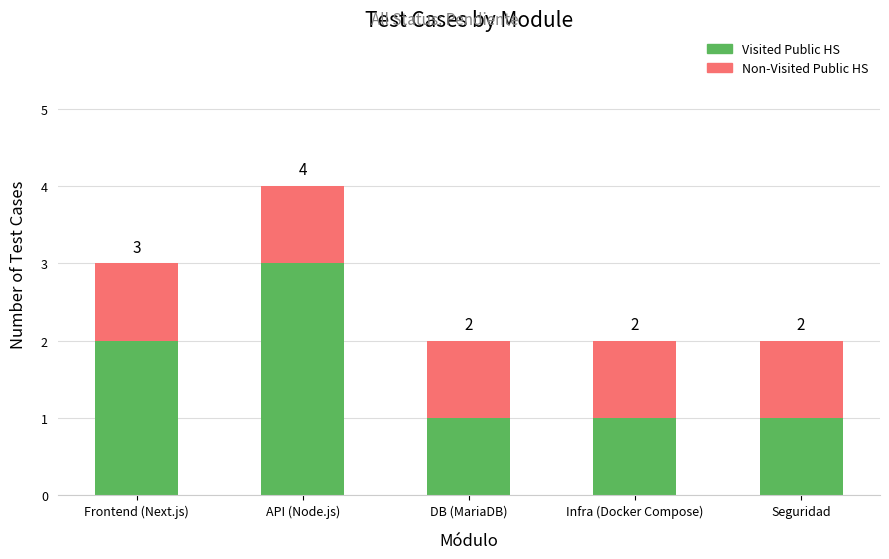

At which category is the sum across all series the highest?

API (Node.js)